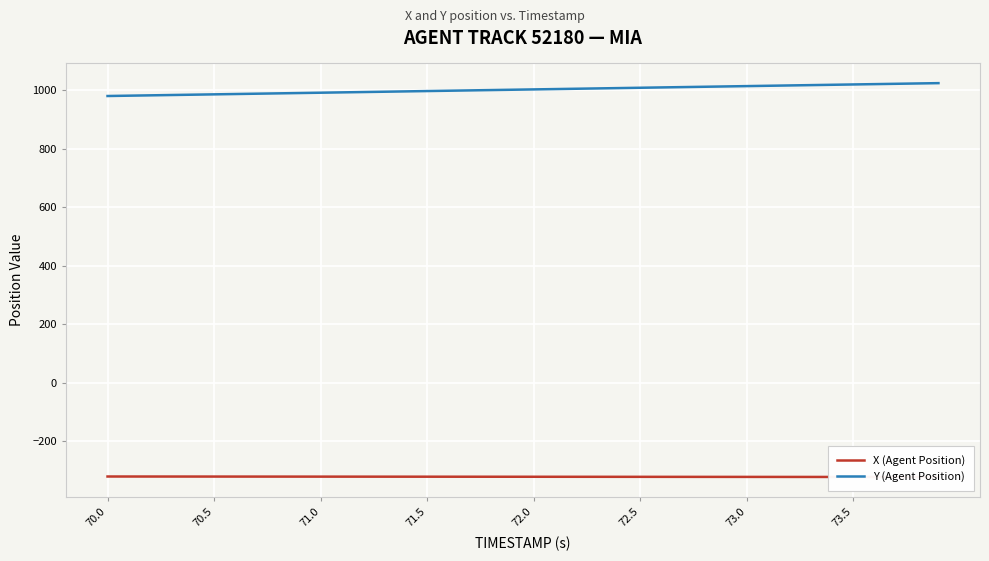

Reading left to right, list all the values displayed in this chart.

X (Agent Position): -320.8	-320.9	-320.9	-321.0	-321.0	-321.0	-321.1	-321.1	-321.2	-321.2	-321.3	-321.3	-321.4	-321.4	-321.4	-321.5	-321.5	-321.6	-321.6	-321.7	-321.7	-321.8	-321.8	-321.8	-321.9	-321.9	-322.0	-322.0	-322.1	-322.1	-322.2	-322.2	-322.3	-322.3	-322.4	-322.4	-322.4	-322.5	-322.5	-322.6
Y (Agent Position): 980.1	981.2	982.3	983.5	984.6	985.7	986.8	988.0	989.1	990.2	991.3	992.5	993.6	994.7	995.9	997.0	998.1	999.2	1000.4	1001.5	1002.6	1003.8	1004.9	1006.0	1007.1	1008.3	1009.4	1010.5	1011.7	1012.8	1013.9	1015.0	1016.2	1017.3	1018.4	1019.5	1020.7	1021.8	1022.9	1024.1